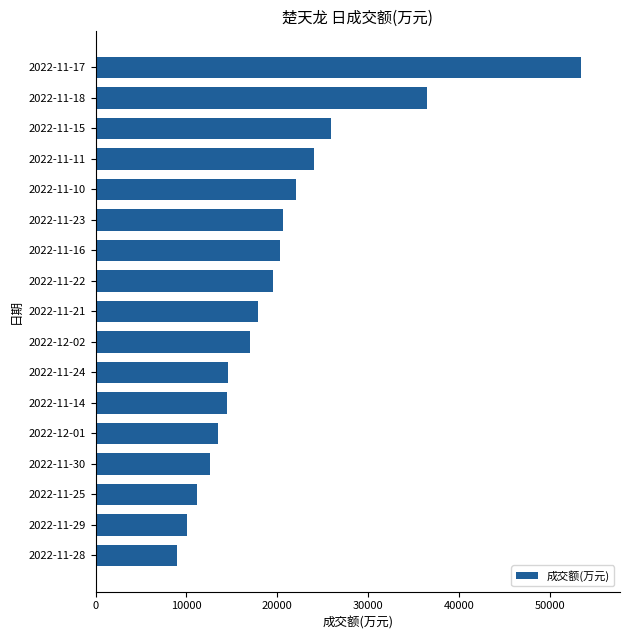

What is the minimum value shown in the chart?

8953